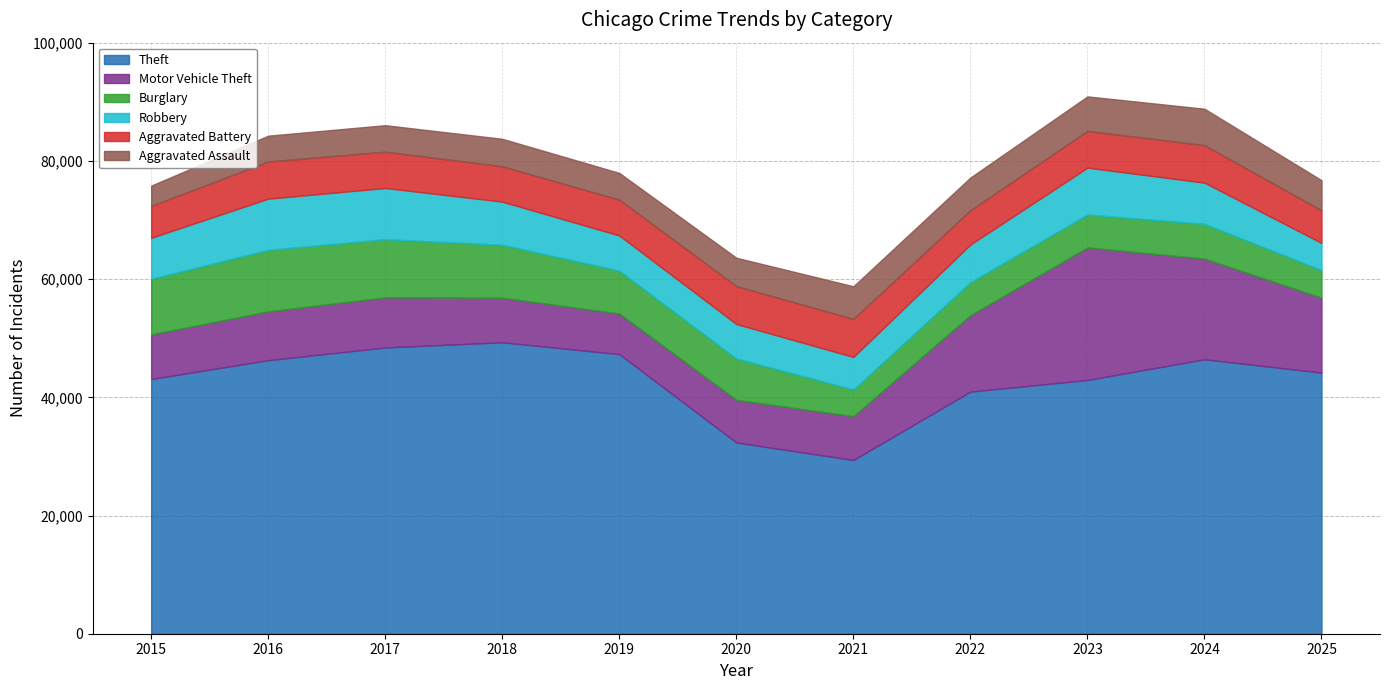

Reading left to right, extract all data points from this chart.

Theft: 2015=43120	2016=46307	2017=48456	2018=49338	2019=47331	2020=32375	2021=29407	2022=40990	2023=42952	2024=46457	2025=44201
Motor Vehicle Theft: 2015=7544	2016=8260	2017=8486	2018=7543	2019=6866	2020=7215	2021=7416	2022=12930	2023=22435	2024=17043	2025=12678
Burglary: 2015=9420	2016=10414	2017=9843	2018=8961	2019=7257	2020=7003	2021=4525	2022=5593	2023=5582	2024=5884	2025=4684
Robbery: 2015=6944	2016=8671	2017=8670	2018=7308	2019=5957	2020=5838	2021=5505	2022=6376	2023=7932	2024=6978	2025=4595
Aggravated Battery: 2015=5396	2016=6292	2017=6146	2018=5992	2019=6072	2020=6419	2021=6443	2022=5806	2023=6224	2024=6345	2025=5508
Aggravated Assault: 2015=3433	2016=4368	2017=4486	2018=4641	2019=4522	2020=4801	2021=5522	2022=5532	2023=5837	2024=6166	2025=5109